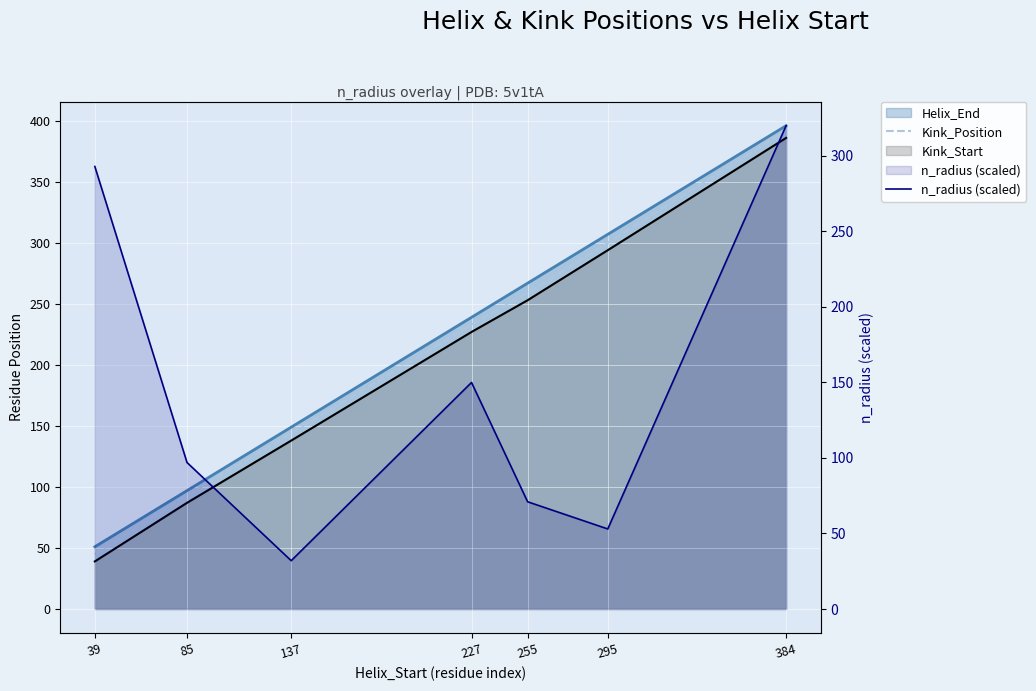

What value does the n_radius (scaled) series have at 85?

97.0